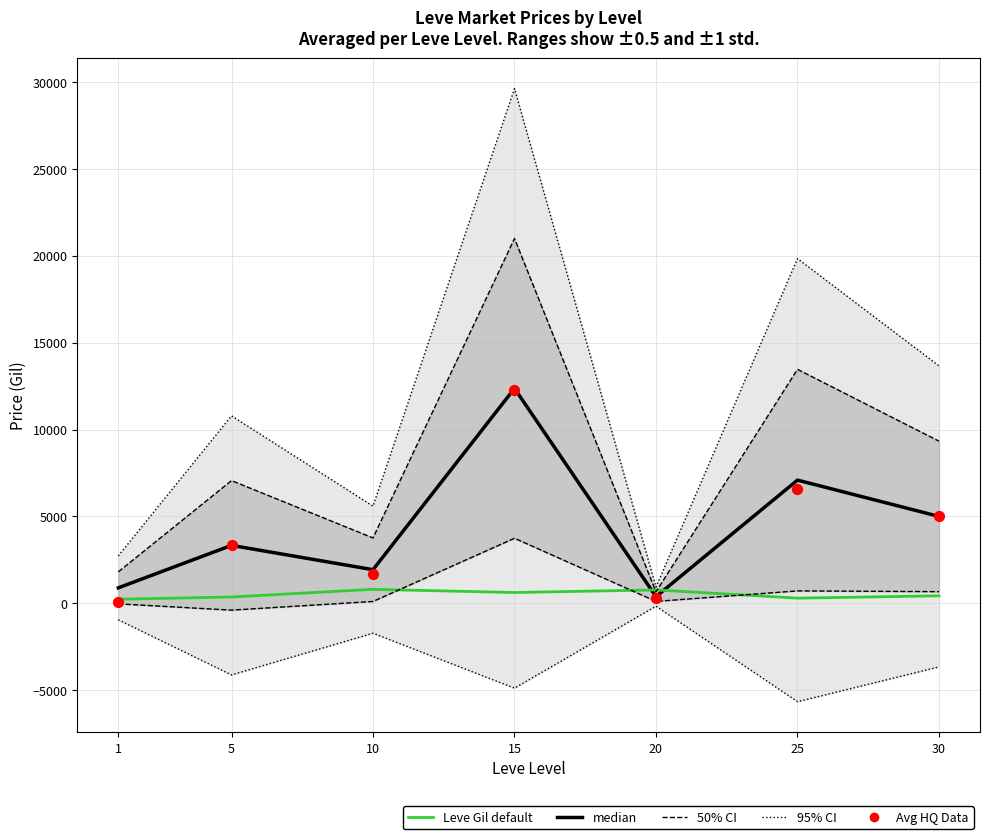

Which series contains the highest Y value?

95% CI